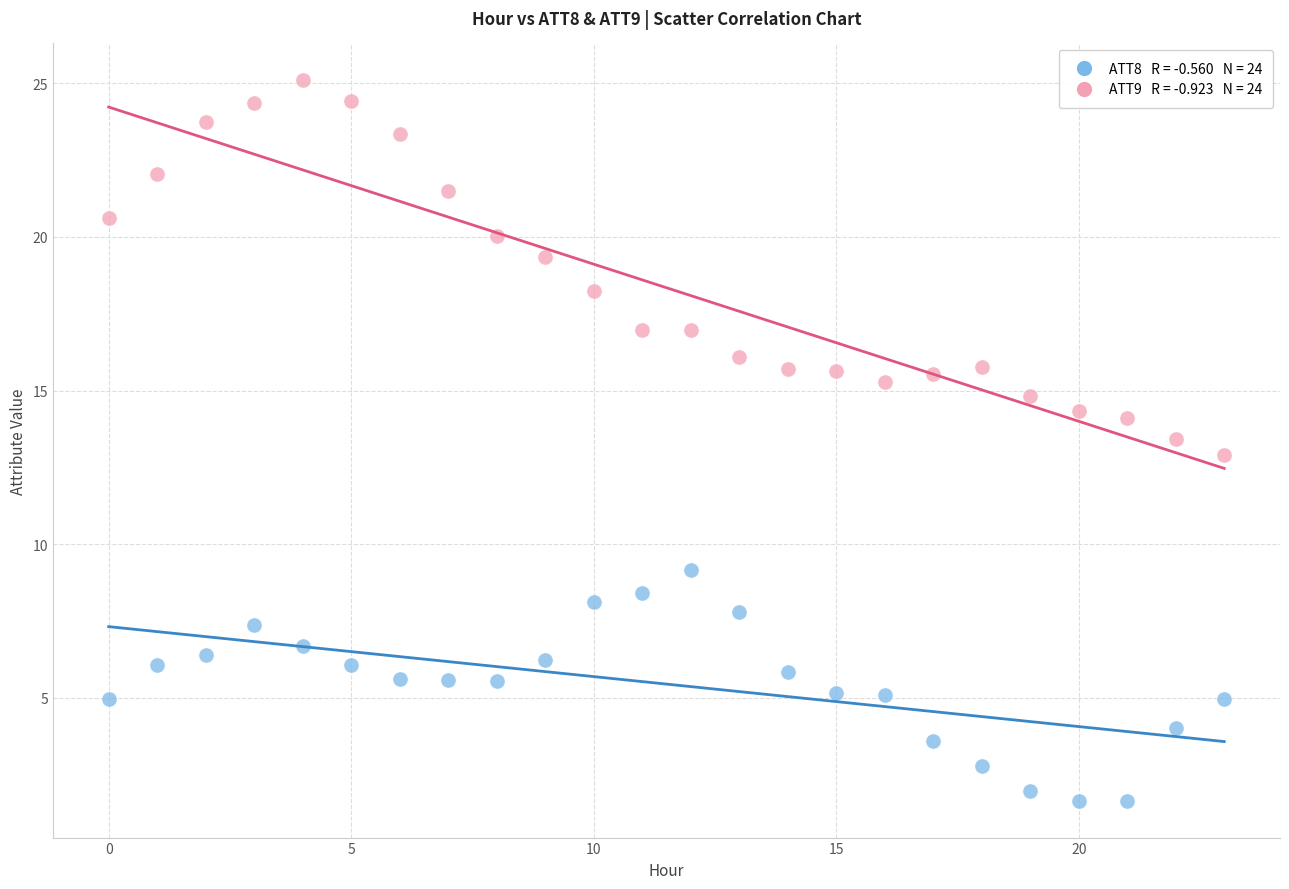

Across all data points, what is the range of Y values (max minus min)?

23.5